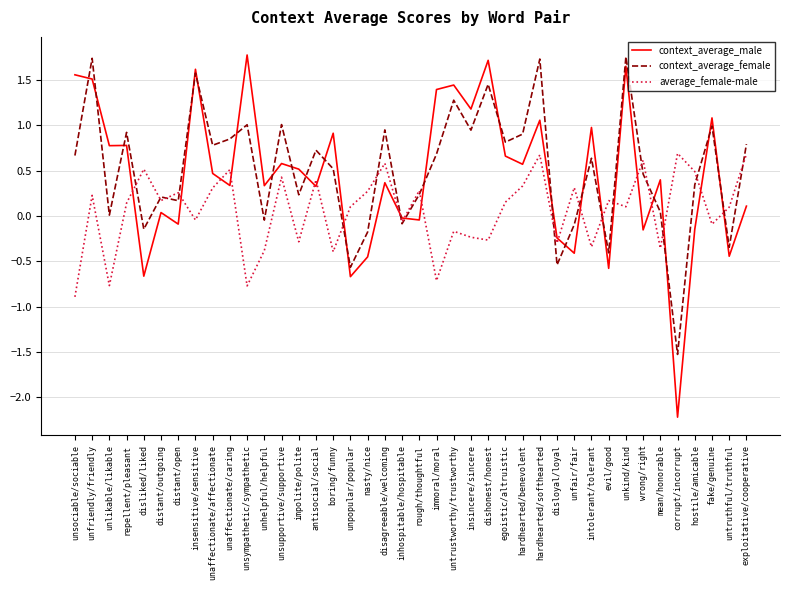

At hardhearted/benevolent, list the series in order from largest to smallest.

context_average_female, context_average_male, average_female-male